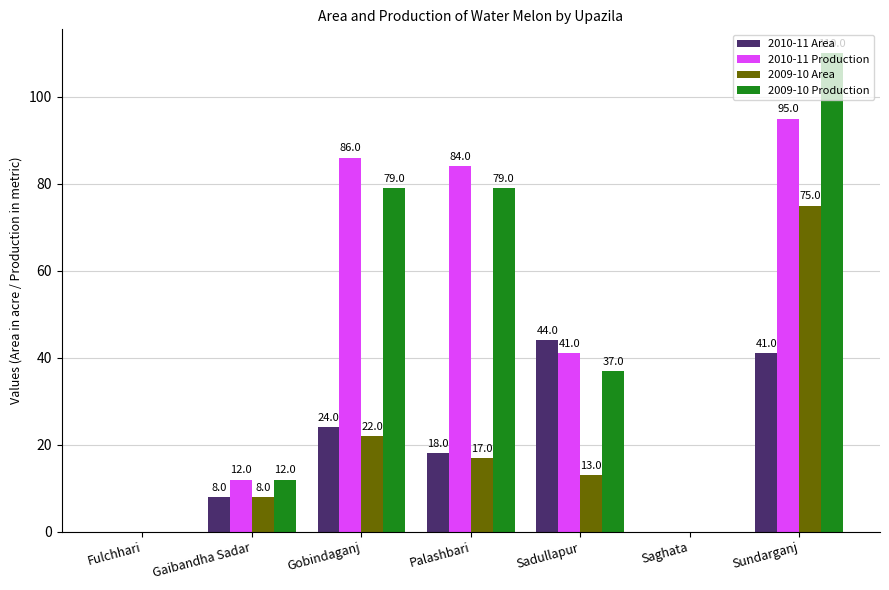

What is the sum of all 2009-10 Production values?

317